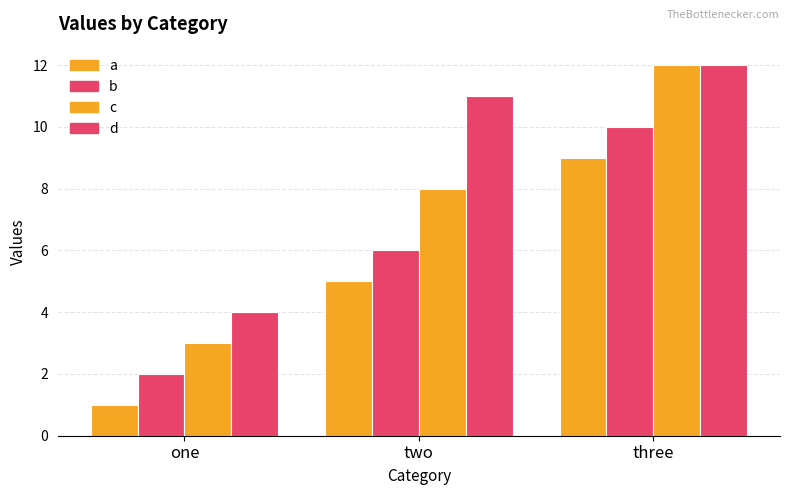

The value of d at two is 11. True or false?

True